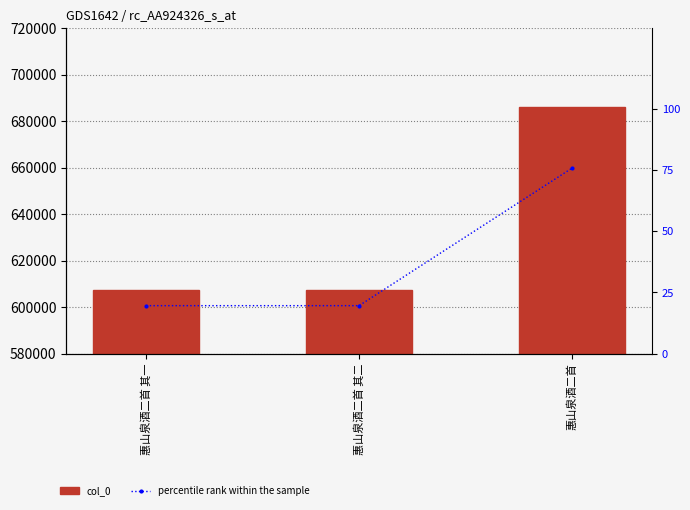

Count the number of categories in the chart.

3